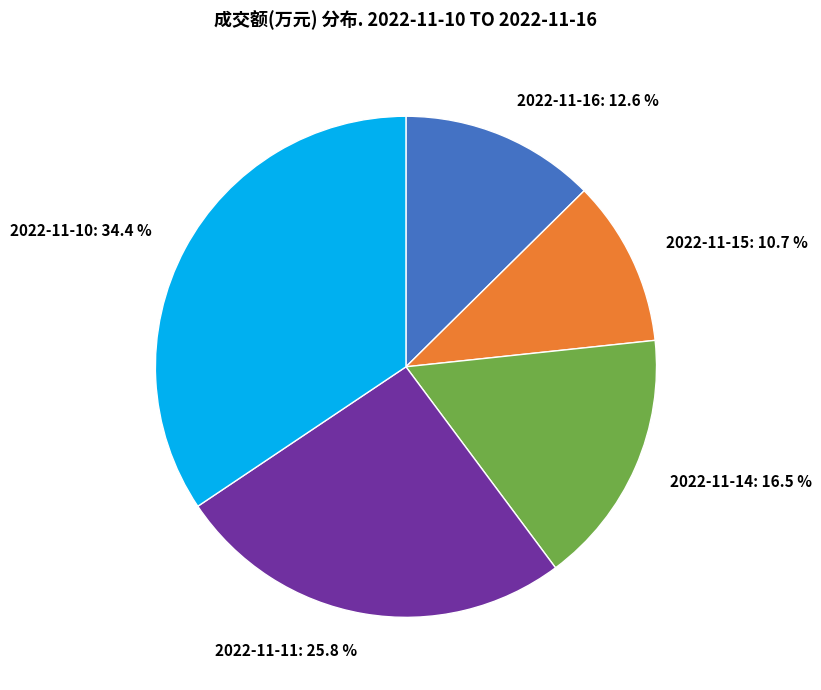

Is it true that 2022-11-14 is 23% of the pie?

False